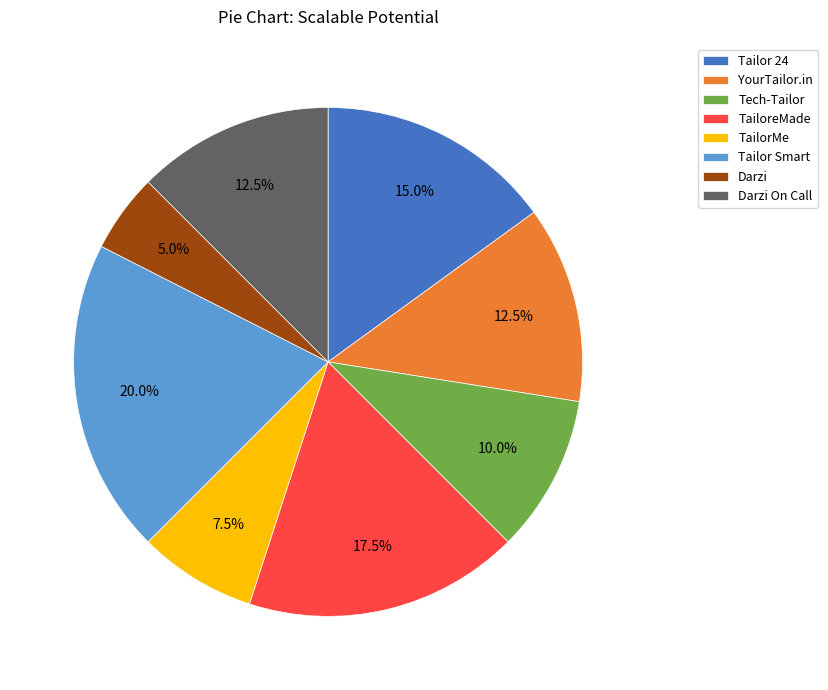

To the nearest percent, what is the combined percentage of Darzi On Call and YourTailor.in?

25%